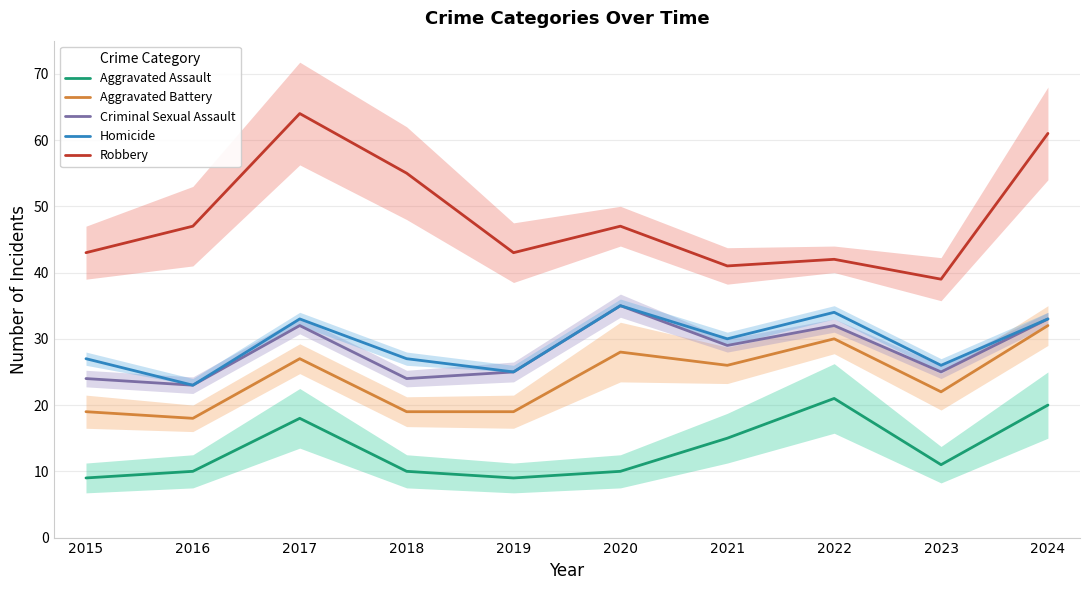

At how many categories does at least one series exceed 9?

10